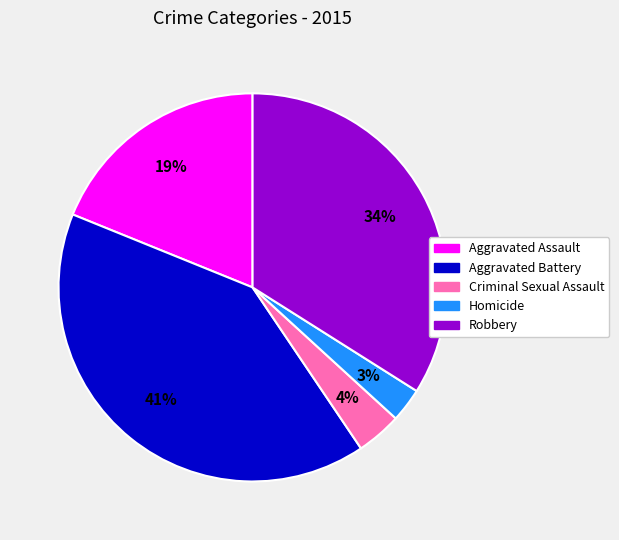

What percentage is the Aggravated Battery slice, to the nearest percent?

41%